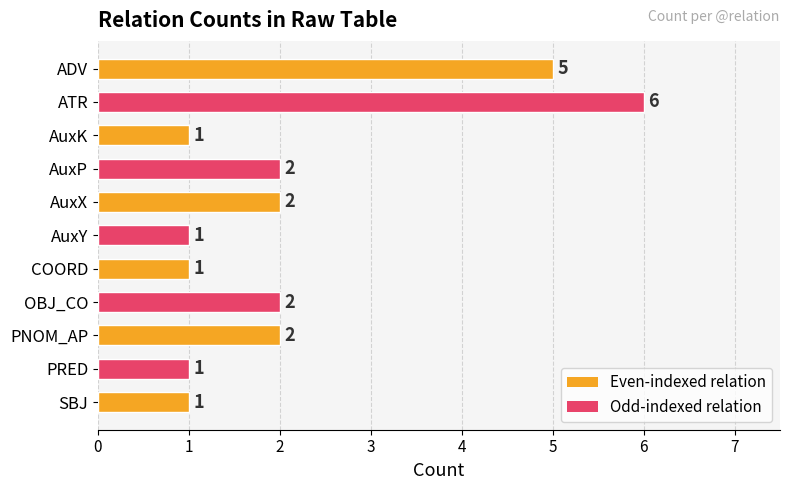

Are the bars grouped side by side (vs. stacked)?

No